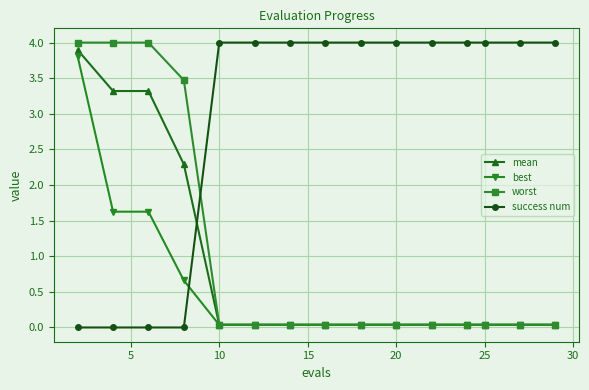

What is the maximum value for worst?

4.0